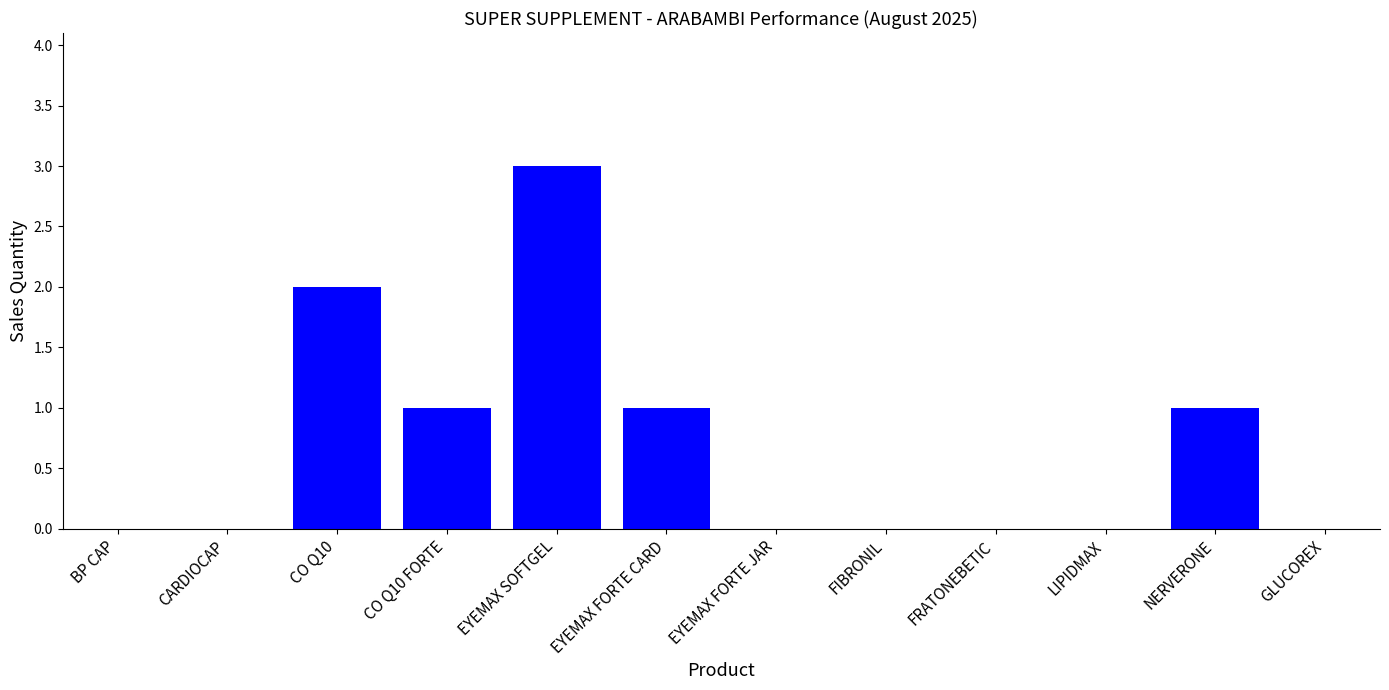

What is the sum of the values at GLUCOREX and EYEMAX SOFTGEL?

3